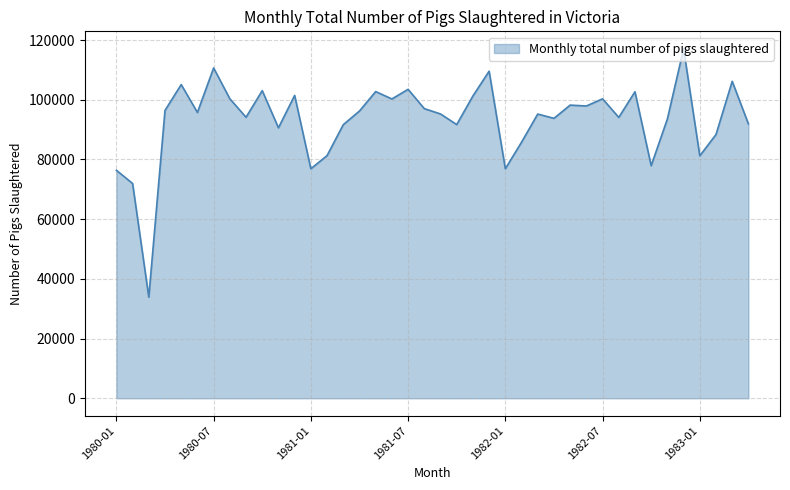

What is the greatest value displayed?

117062